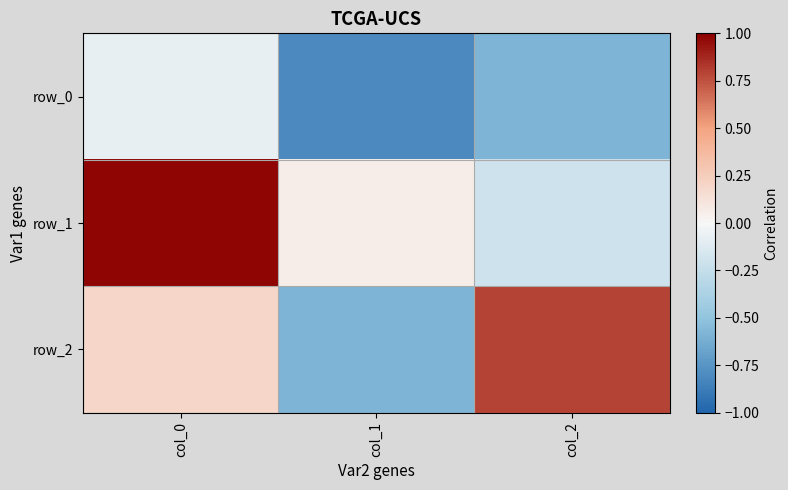

The row_2 series shows 0.1 at col_0. True or false?

False